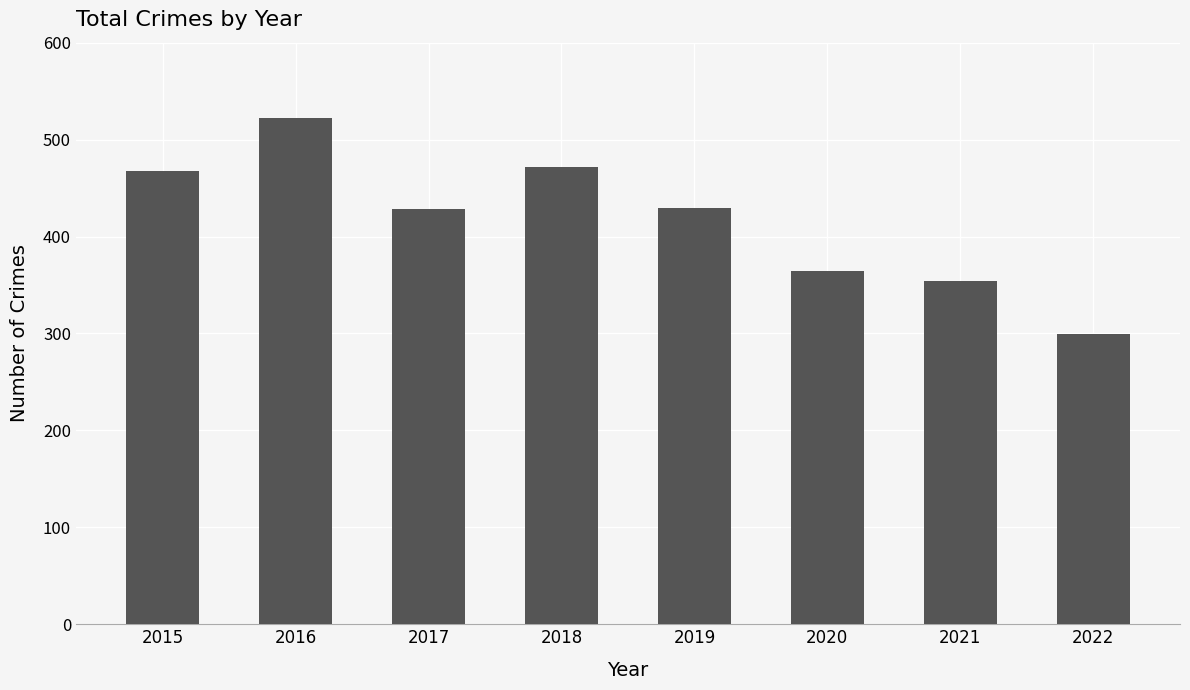

True or false: the data shows 299 at 2022.

True